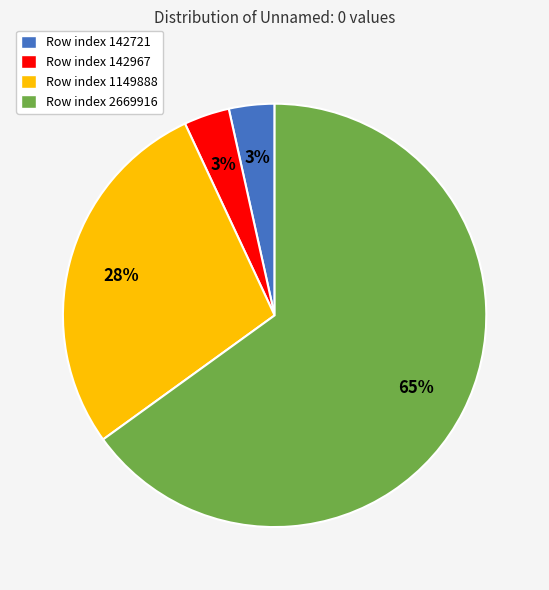

To the nearest percent, what is the average slice percentage?

25%